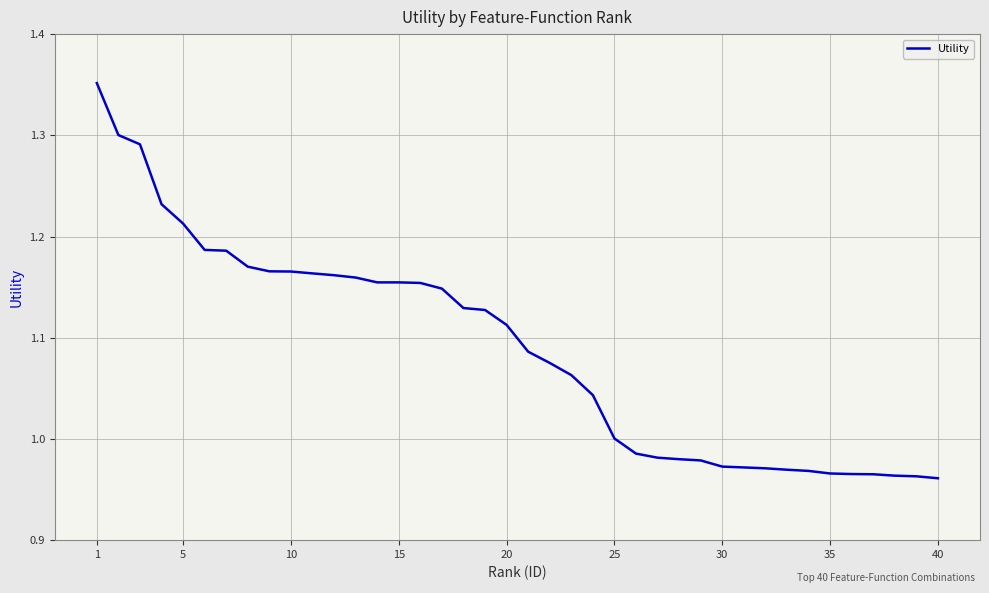

What is the difference between the maximum and minimum values?

0.4